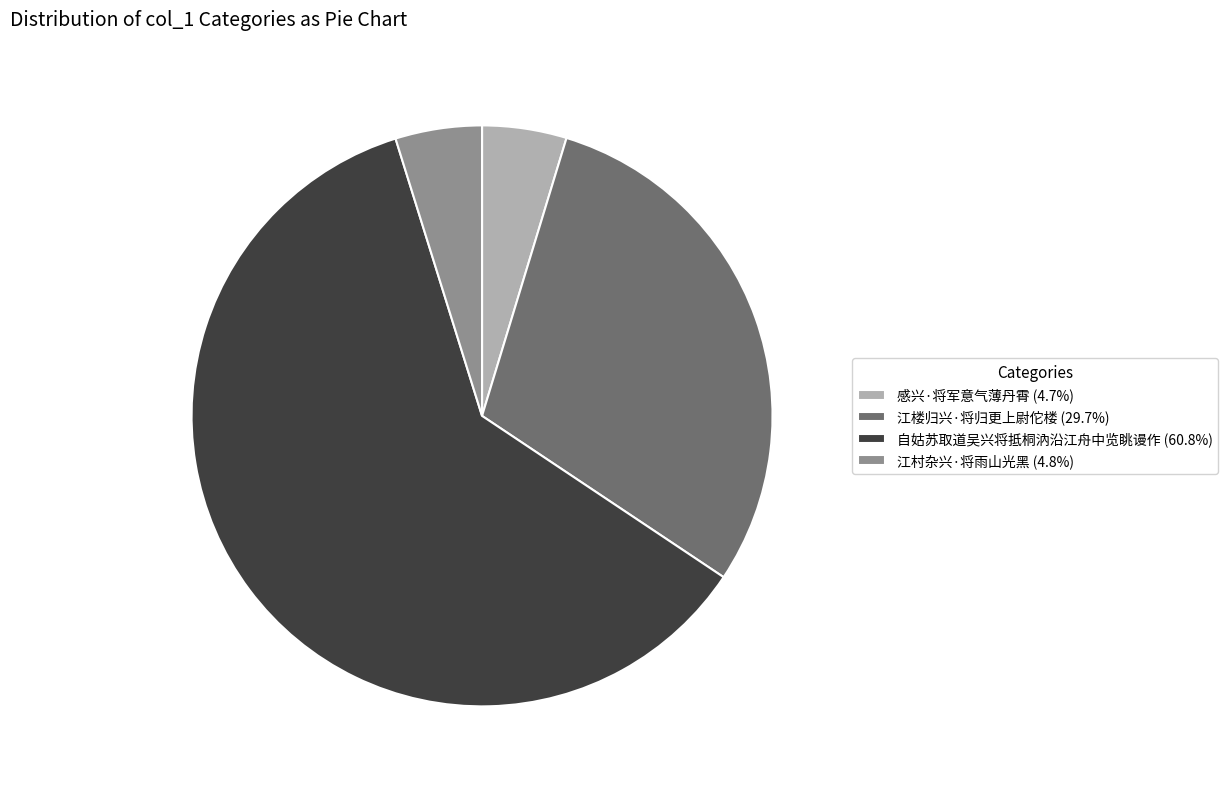

Count the number of slices in the pie.

4